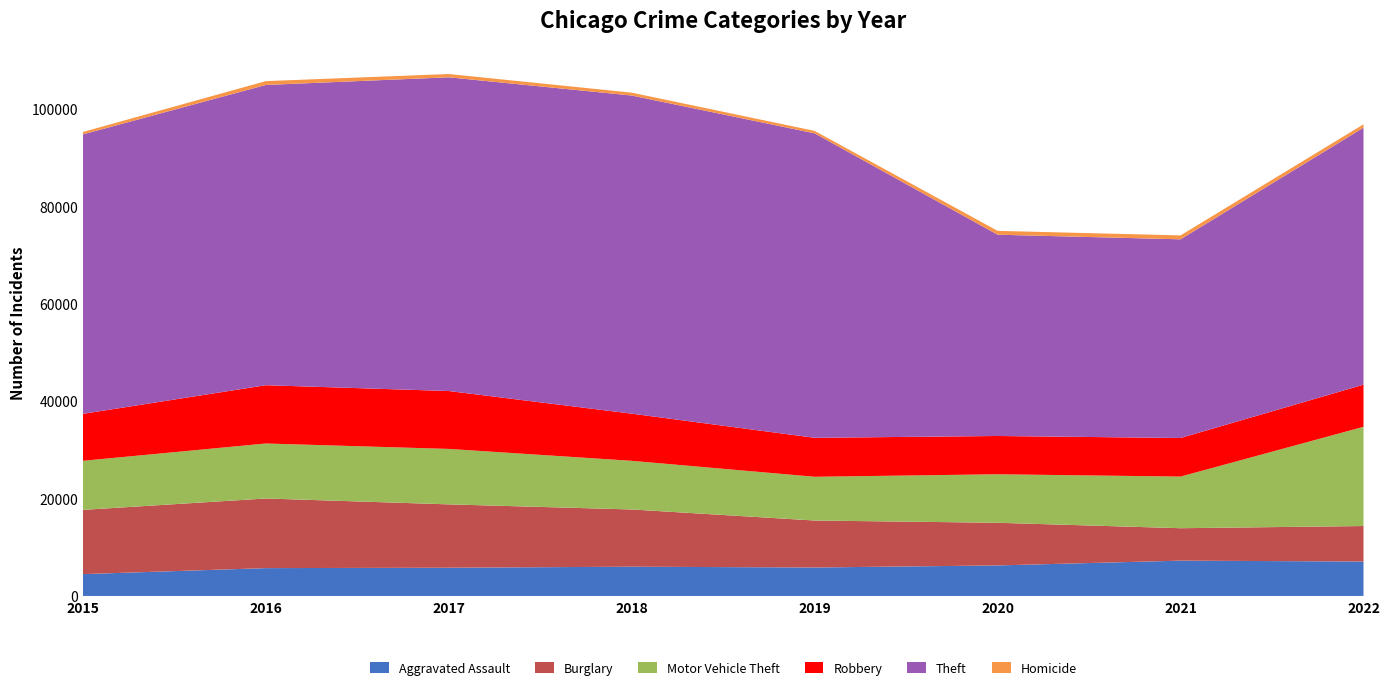

Reading left to right, what are all the values shown in this chart?

Aggravated Assault: 4480	5712	5793	6001	5840	6263	7243	7065
Burglary: 13184	14289	13001	11746	9639	8756	6658	7284
Motor Vehicle Theft: 10068	11286	11380	9983	8977	9952	10595	20362
Robbery: 9638	11960	11880	9679	7994	7856	7920	8647
Theft: 57350	61618	64380	65284	62484	41307	40770	52738
Homicide: 496	786	672	589	498	787	803	689